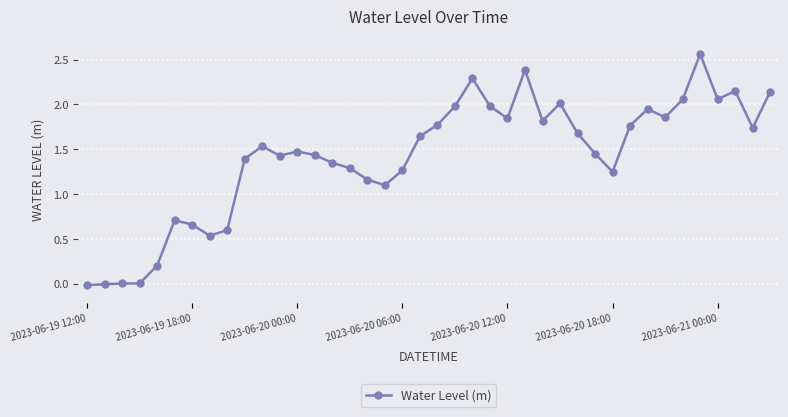

How many data points are above 1?

31